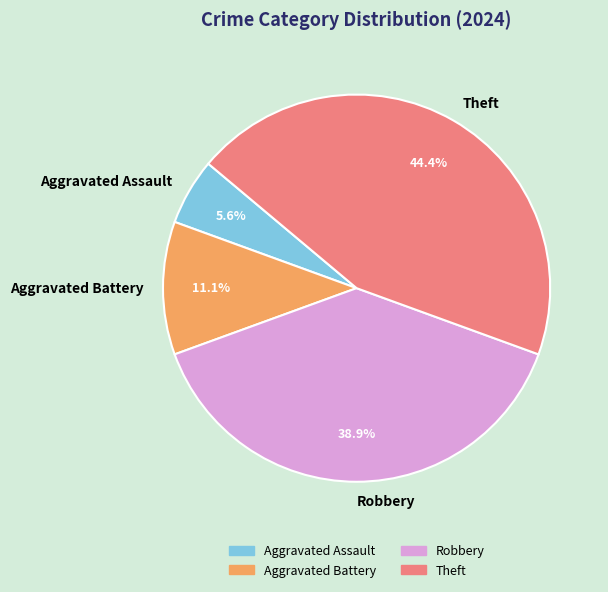

How many slices are in this pie chart?

4